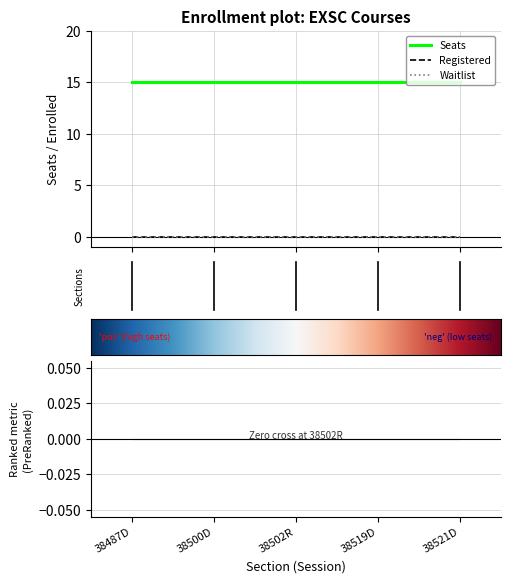

Rank the series by their maximum value, from highest to lowest.

Seats, Registered, Waitlist